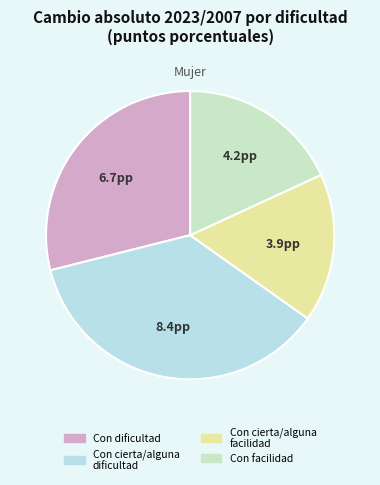

How many segments does this pie chart have?

4